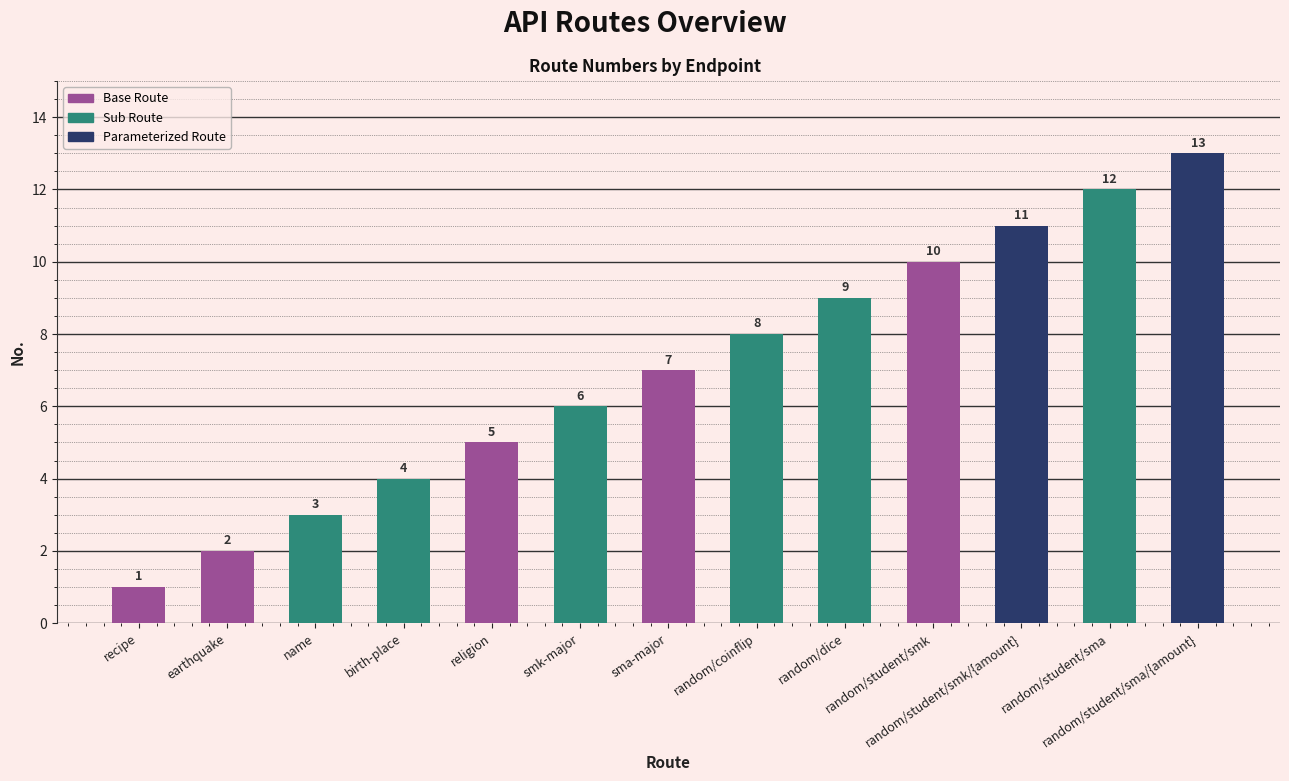

What is the sum of all values?

91